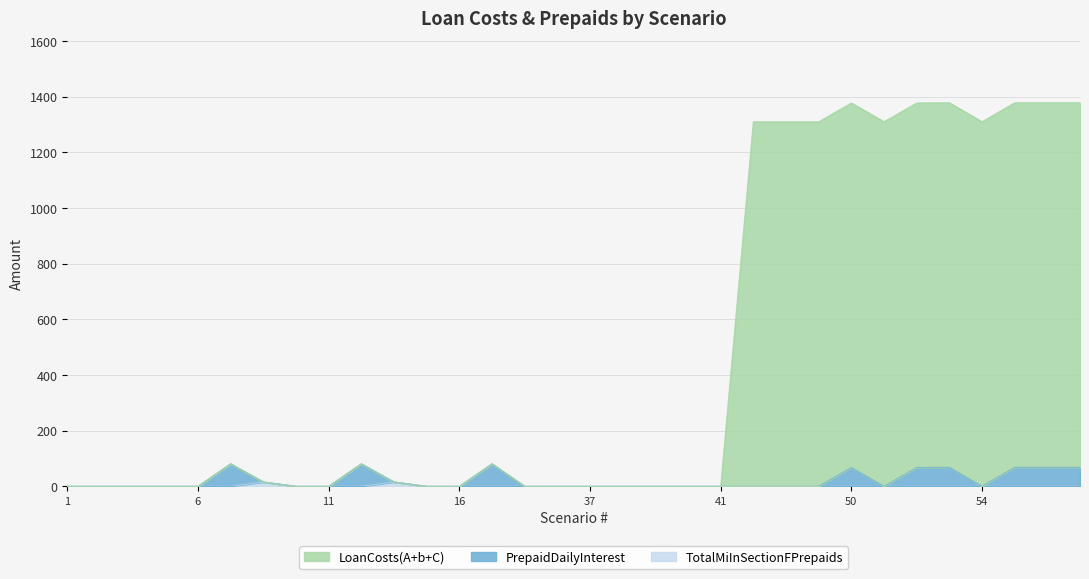

How many interior local valleys does the PrepaidDailyInterest series have?

2